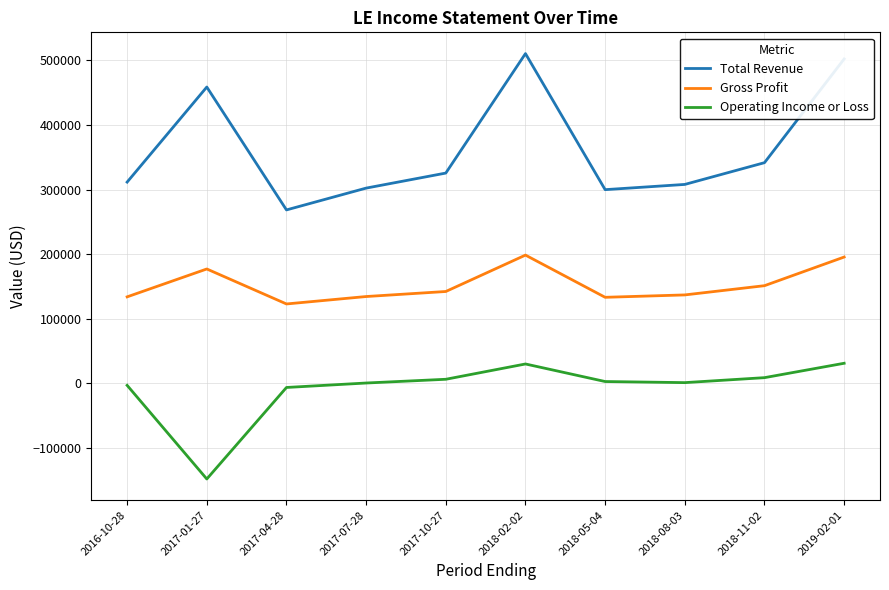

The Total Revenue series shows 488091 at 2018-11-02. True or false?

False